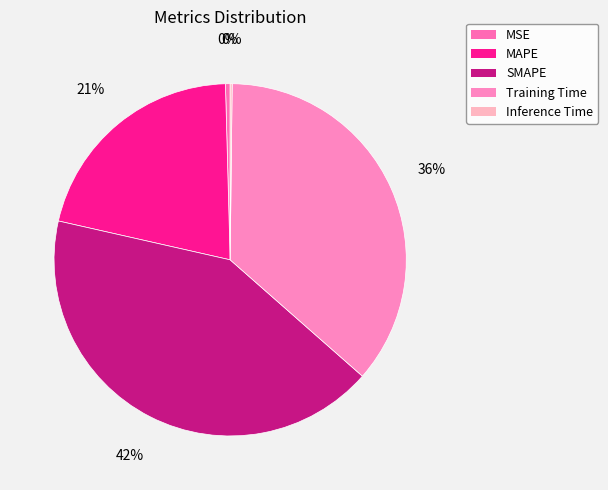

What portion of the pie excludes Inference Time?

99.8%